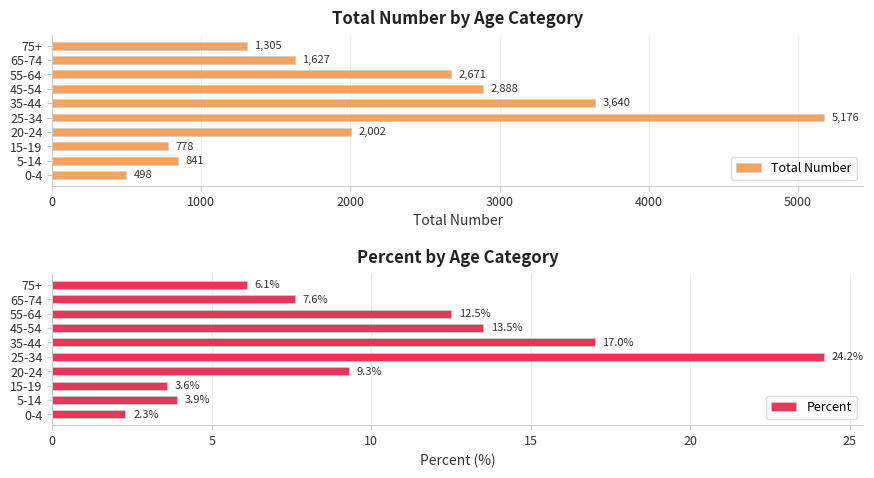

Reading right to left, extract all data points from this chart.

Total Number: 1305.0	1627.0	2671.0	2888.0	3640.0	5176.0	2002.0	778.0	841.0	498.0
Percent: 6.1	7.6	12.5	13.5	17.0	24.2	9.3	3.6	3.9	2.3